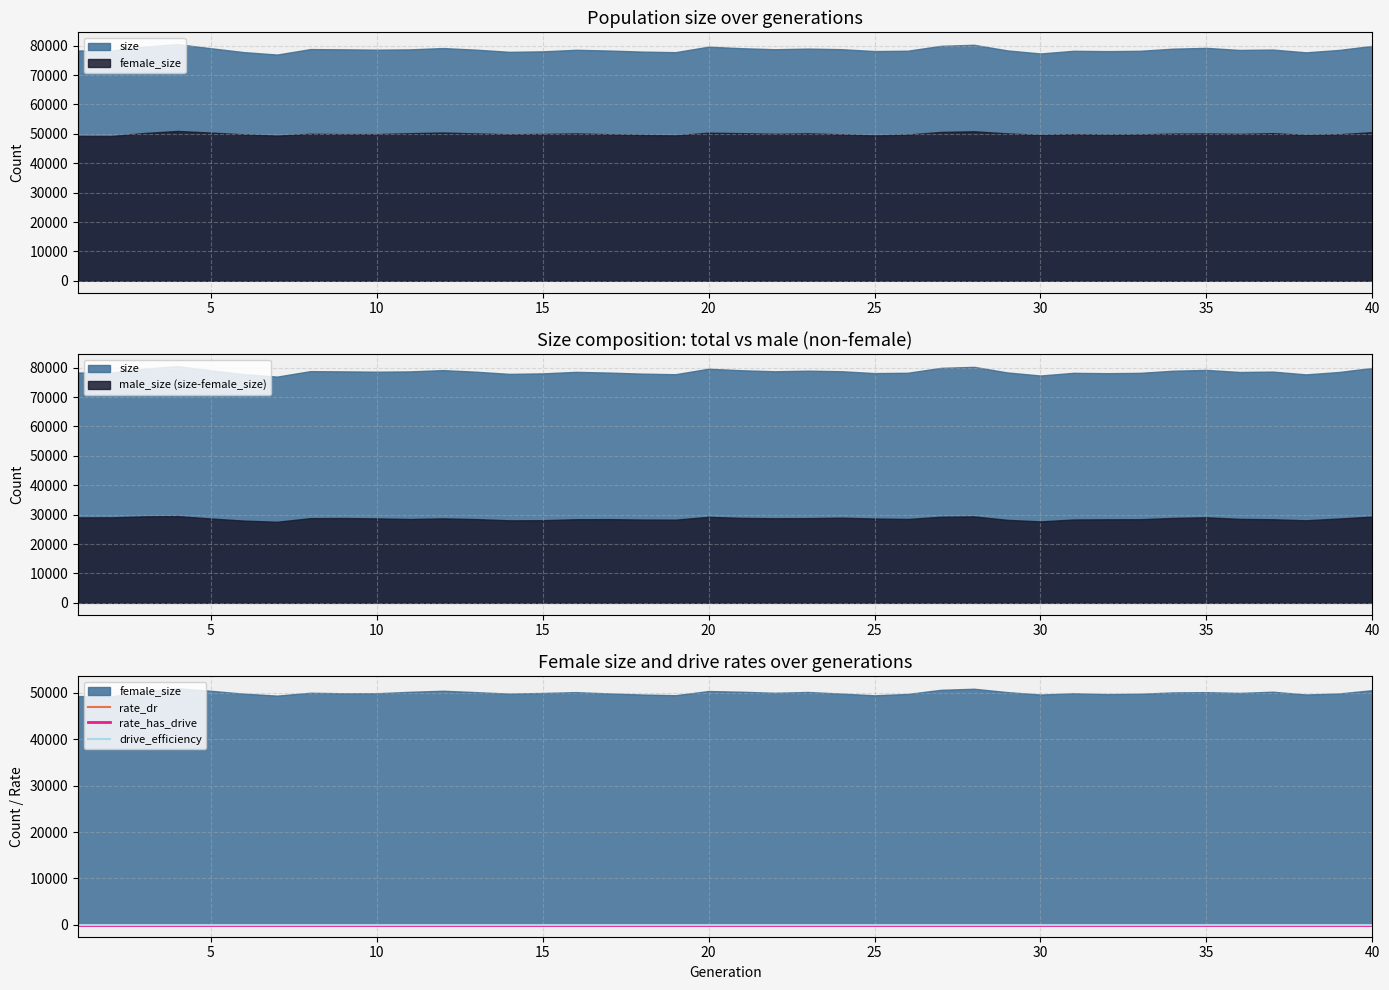

Does the chart have visible grid lines?

Yes